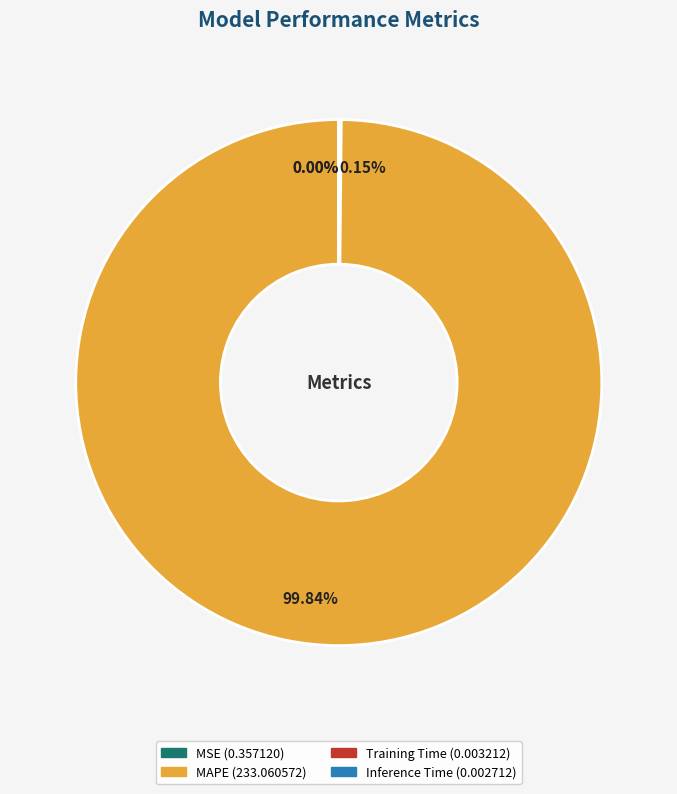

Which category has the biggest portion of the pie?

MAPE